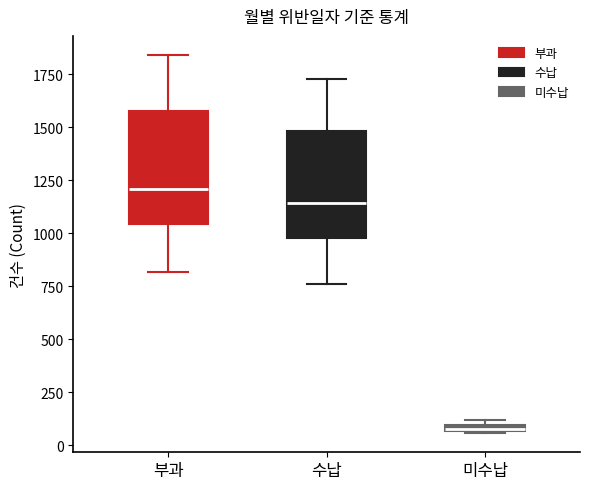

Where is the upper edge of the box for 미수납 on the y-axis? The values are not printed on the chart, so give them approximately, as read against the axis.

100